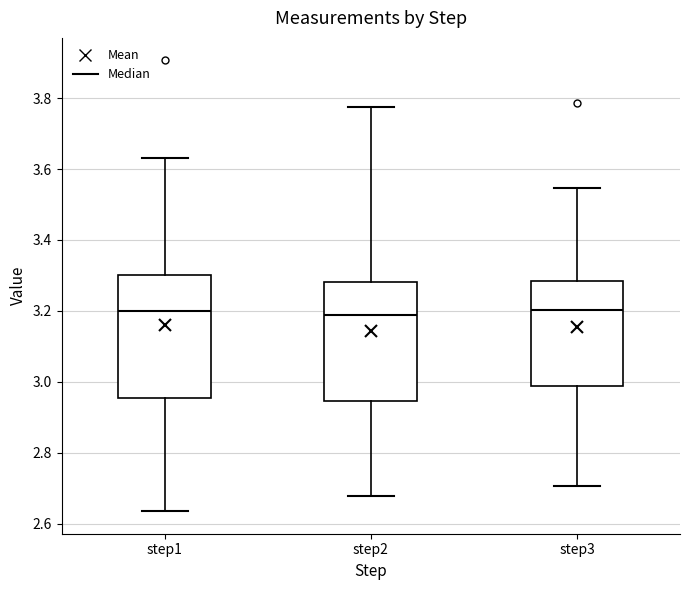

Reading left to right, read every box against the y-axis: the position of its median line, the range the box covers, and the ends of its whiskers. The values are not printed on the chart, so give them approximately, as read against the axis.

step1: median 3.20, box 2.96 to 3.30, whiskers 2.64 to 3.62
step2: median 3.18, box 2.94 to 3.28, whiskers 2.68 to 3.78
step3: median 3.20, box 2.98 to 3.28, whiskers 2.70 to 3.54